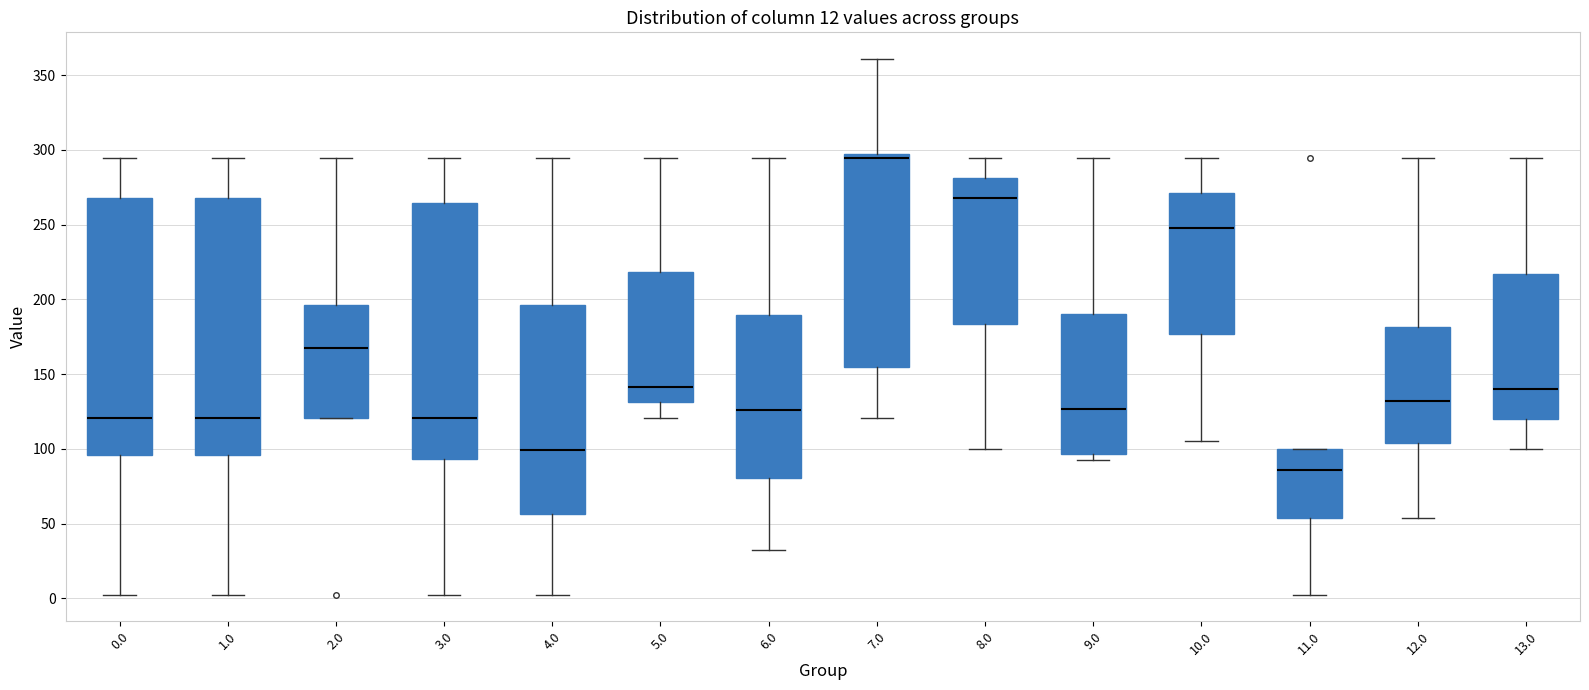

Which box has the lowest median line?

11.0